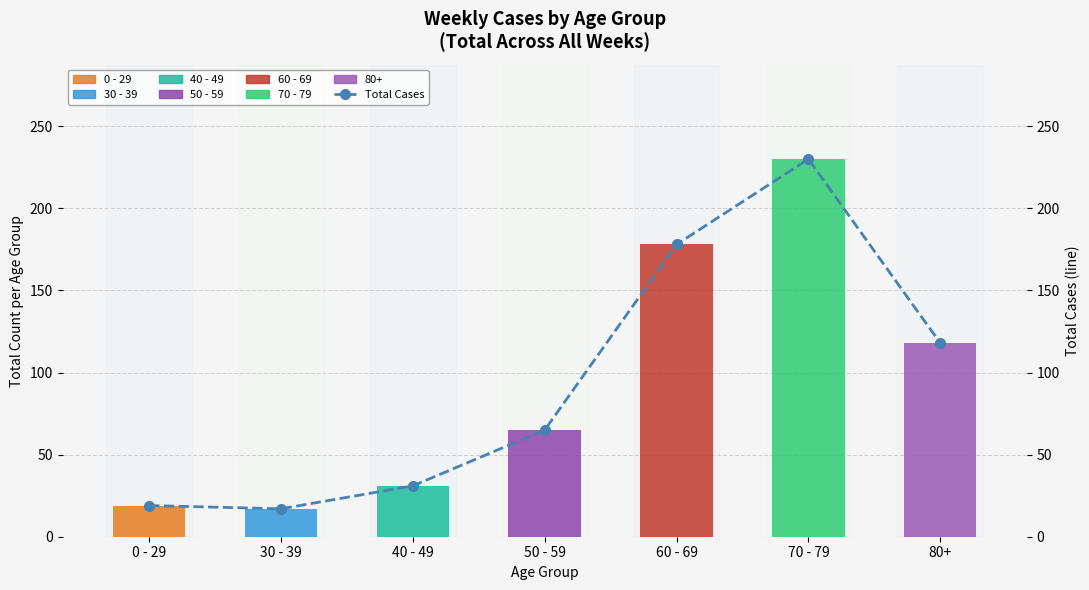

Reading left to right, extract all data points from this chart.

0 - 29=19	30 - 39=17	40 - 49=31	50 - 59=65	60 - 69=178	70 - 79=230	80+=118